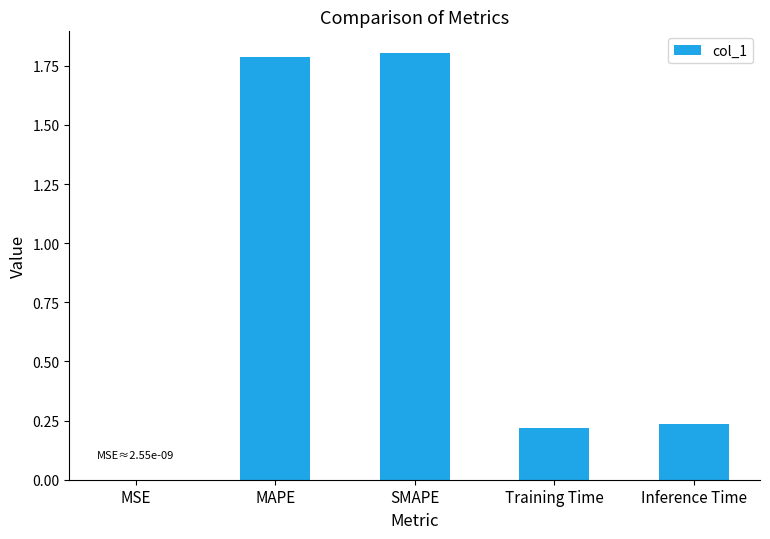

Approximately how many times larger is the value at MAPE compared to SMAPE?

1.0